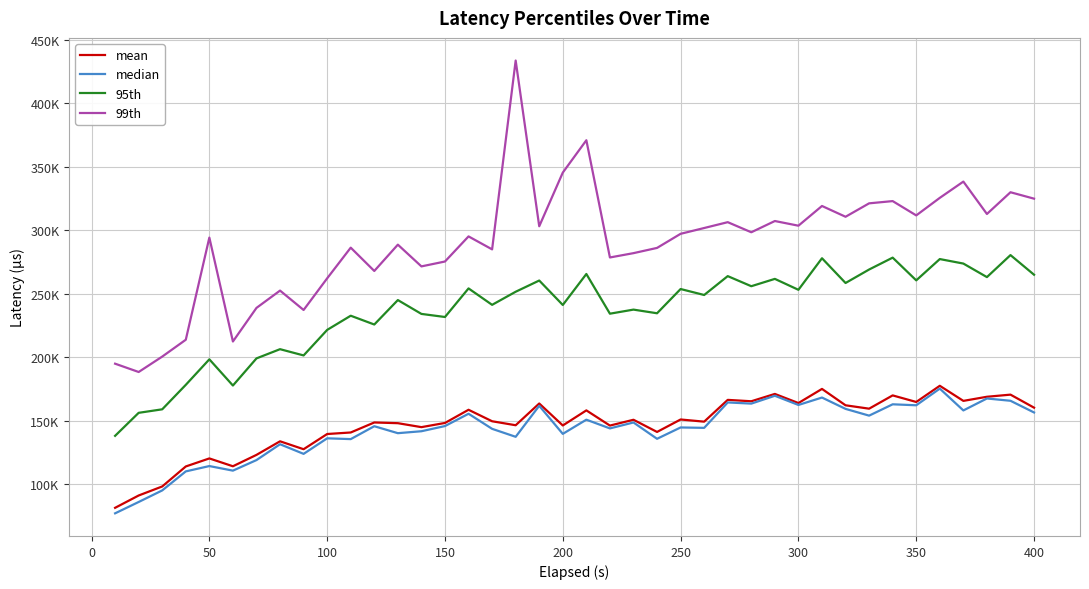

Does the chart display data point markers on the line(s)?

No